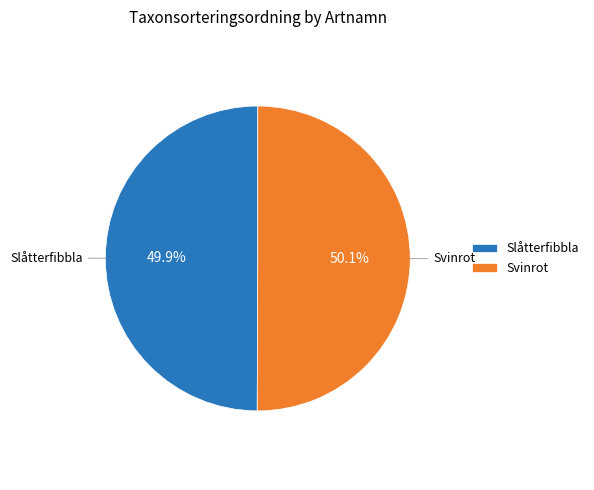

The Svinrot slice represents 64% of the pie. True or false?

False